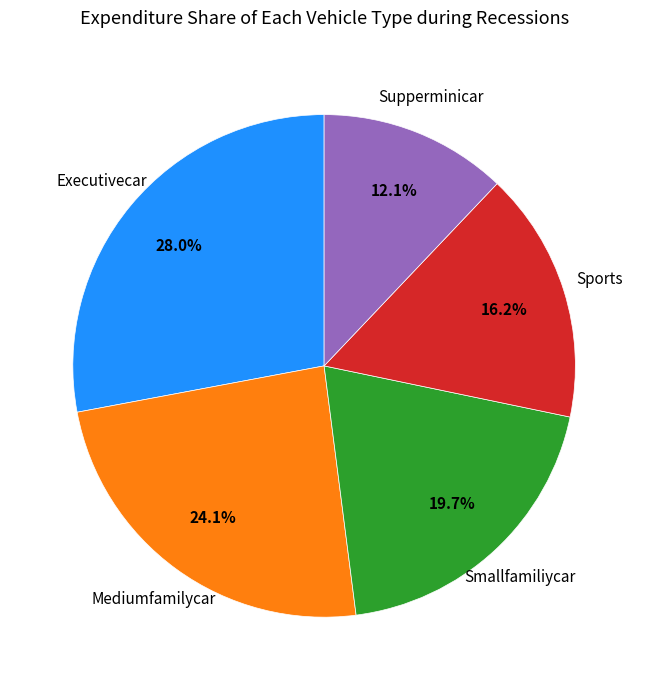

Does any single category account for the majority?

No